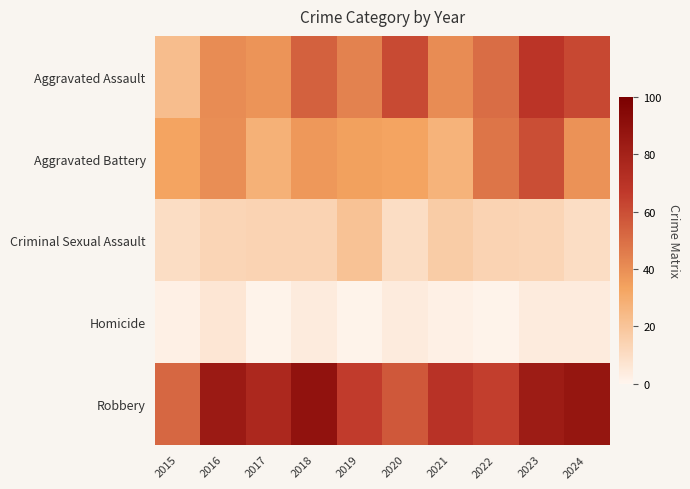

Between 2017 and 2023, which series saw the biggest shift?

Aggravated Battery